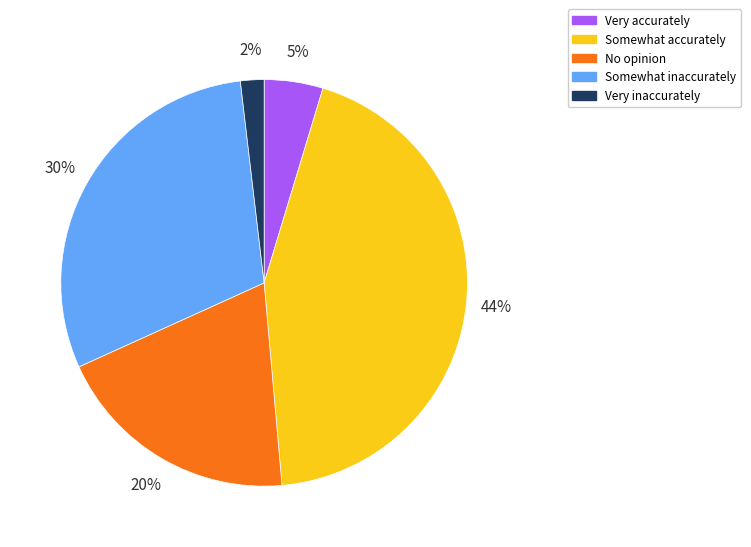

Approximately how many times larger is the value at Somewhat inaccurately compared to No opinion?

1.5